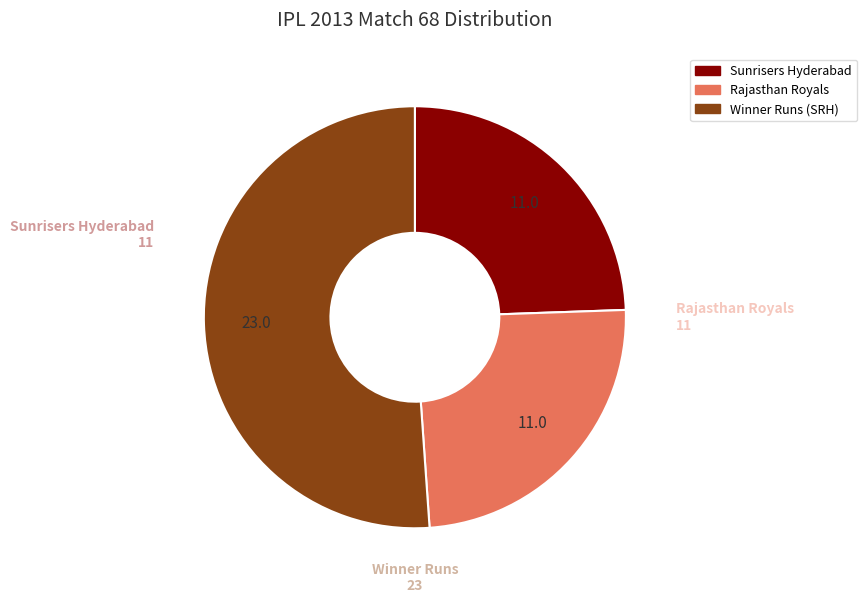

Is there any slice that represents more than half of the pie?

Yes